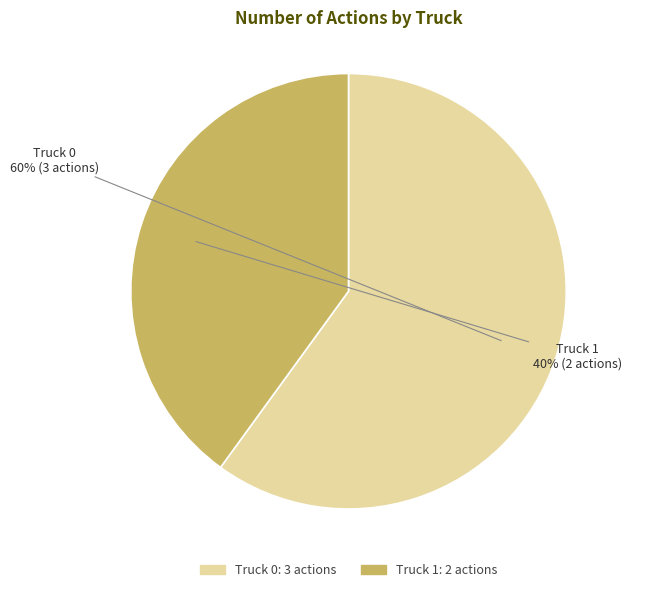

Approximately how many times larger is the value at Truck 1 compared to Truck 0?

0.7